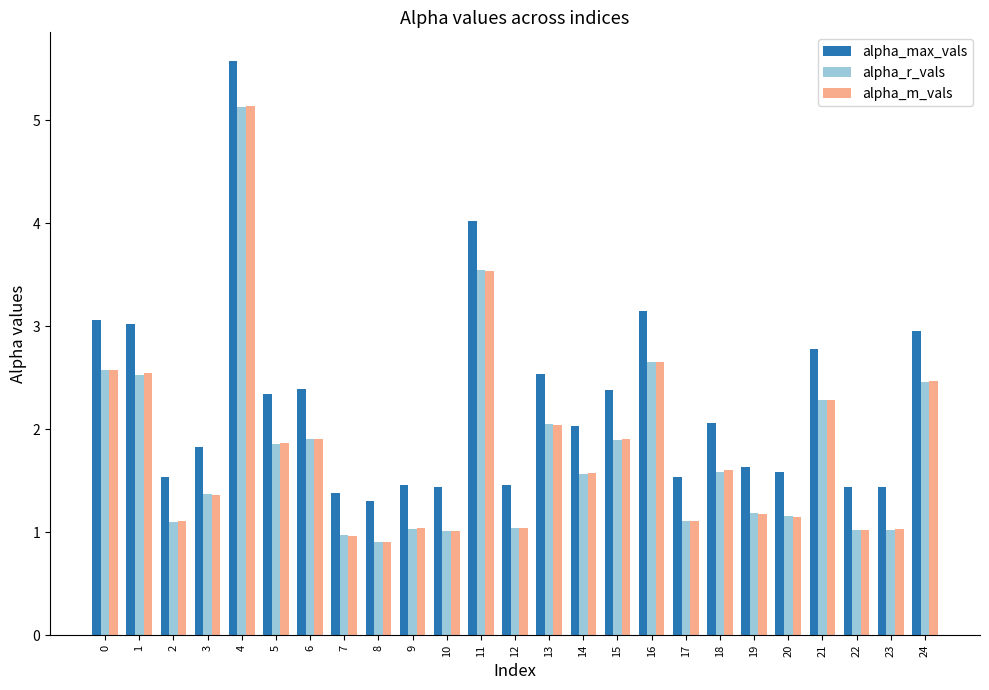

Which category has the highest value in the alpha_m_vals series?

4